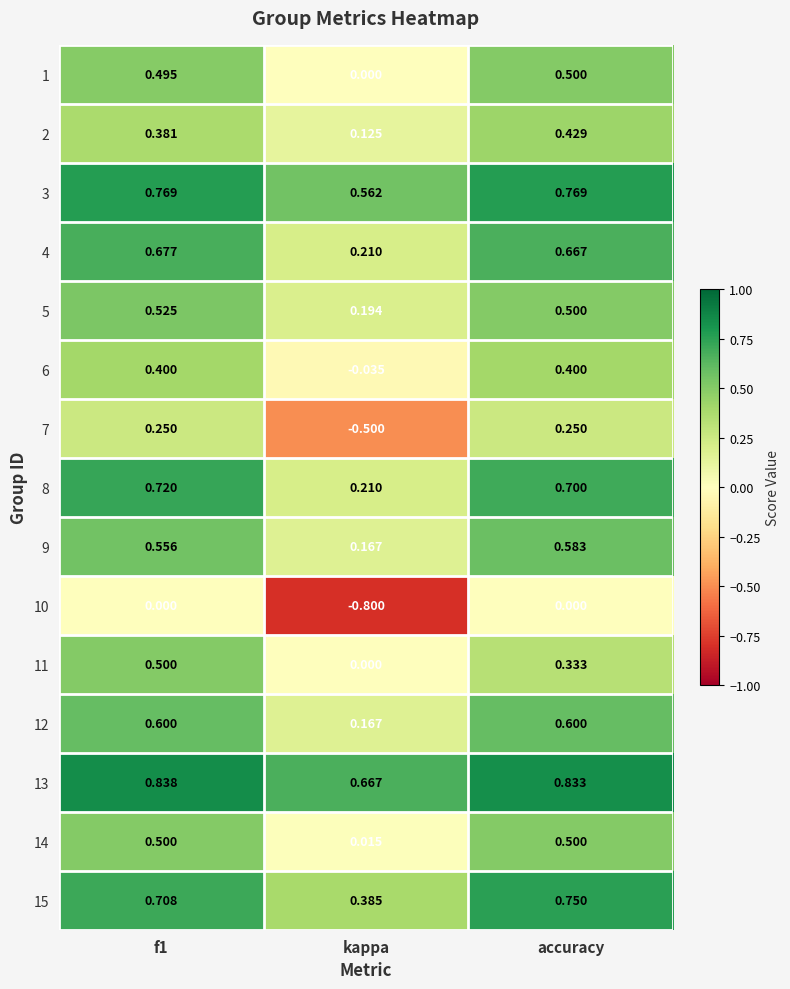

Which category has the highest value in the 2 series?

accuracy